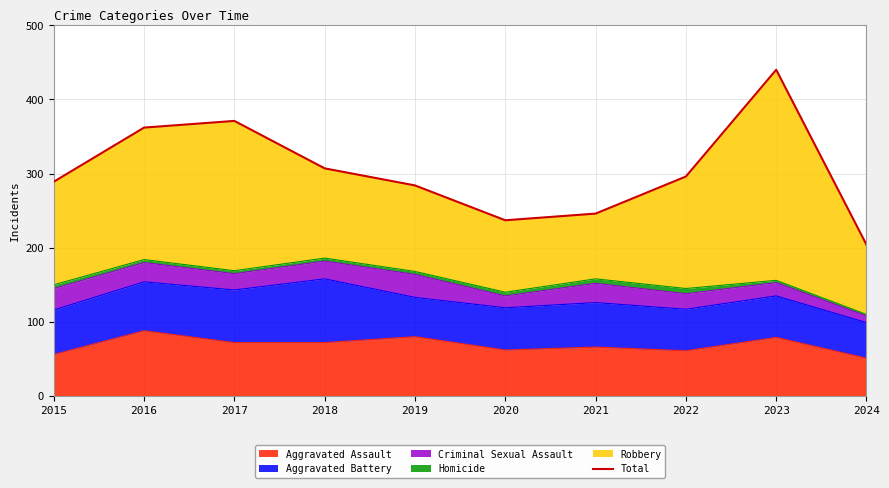

The chart shows a value of 363 at 2021. True or false?

False